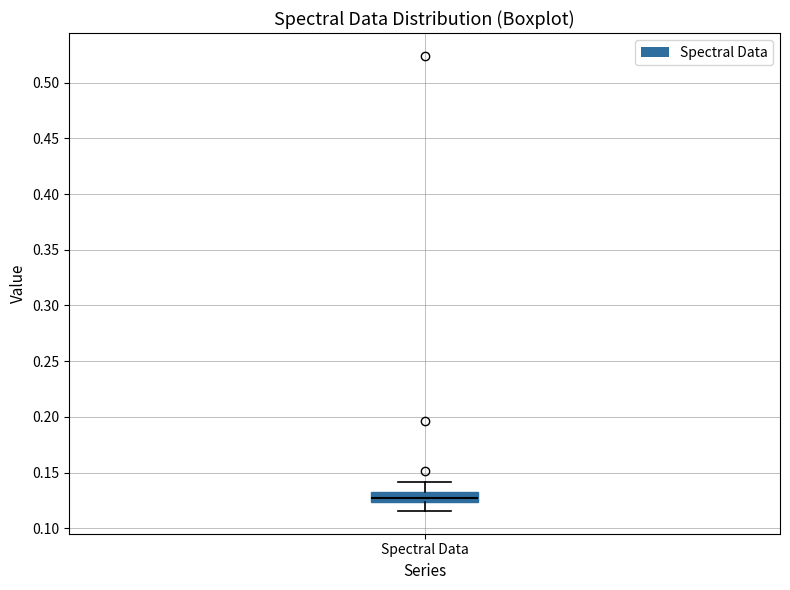

Transcribe this box plot: give where the median line is, the range the box spans, and where the two whiskers end, as read against the y-axis. The values are not printed on the chart, so give them approximately, as read against the axis.

median 0.125 (inside the box), box 0.125 to 0.130, whiskers 0.115 to 0.140